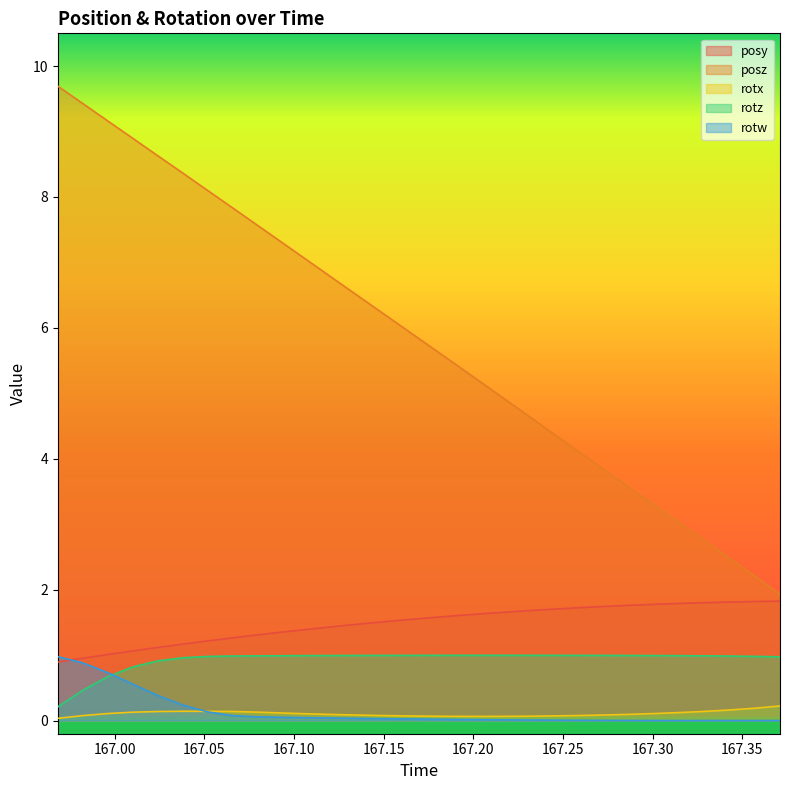

Which has a higher value, 167.2595 or 167.038?

167.2595